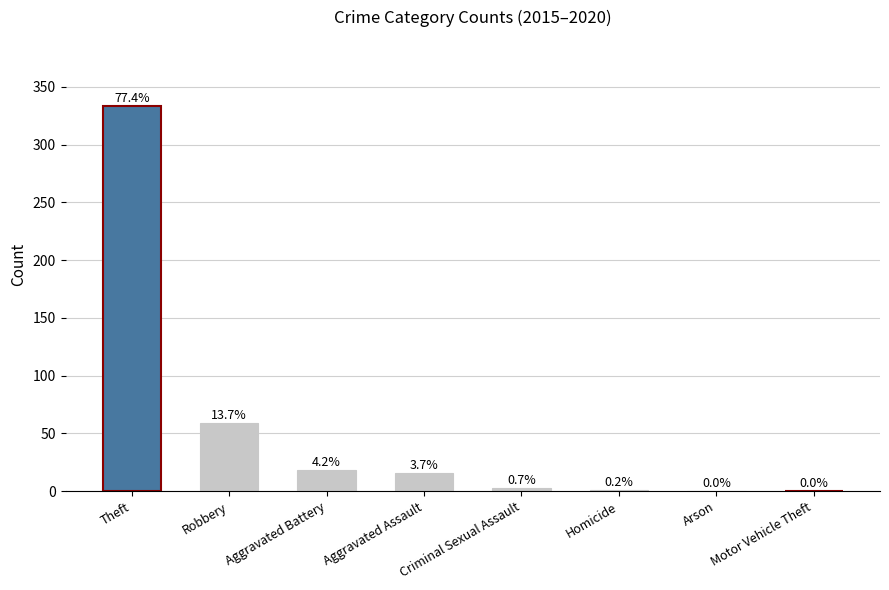

The value at Theft is 459. True or false?

False